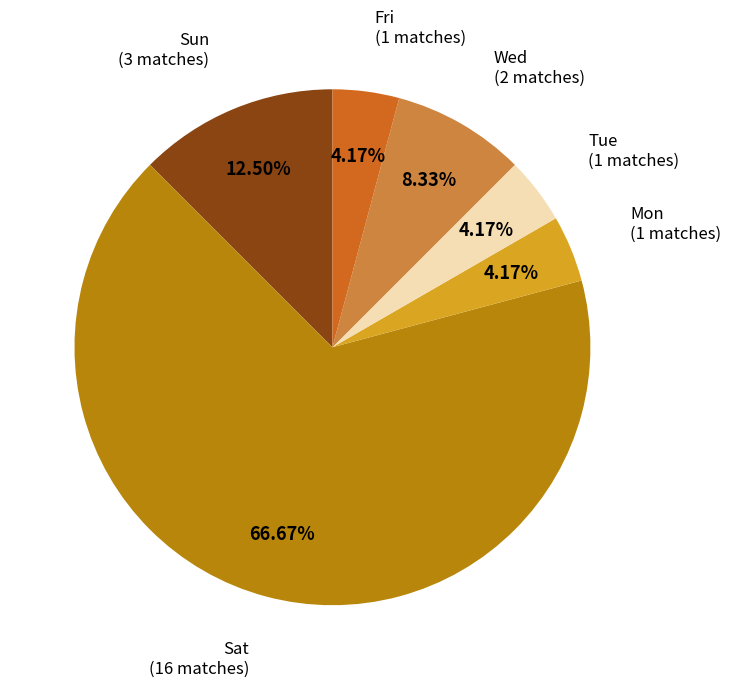

Does any single category account for the majority?

Yes